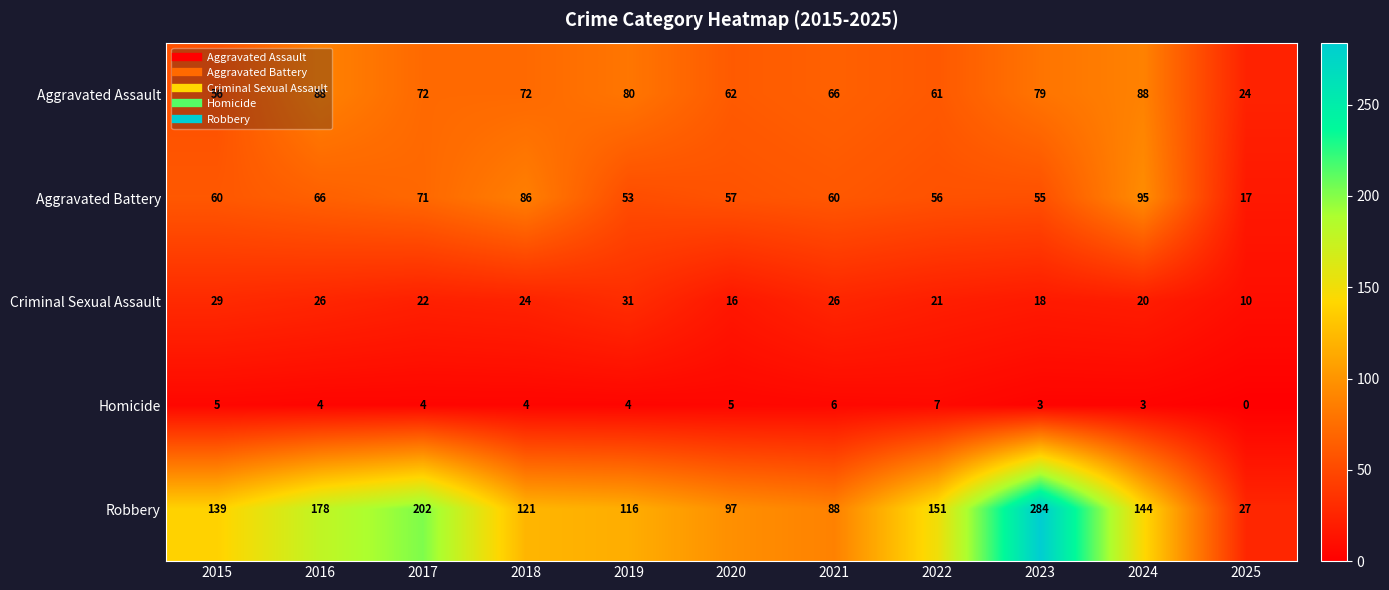

What is the lowest value of the Aggravated Battery series?

17